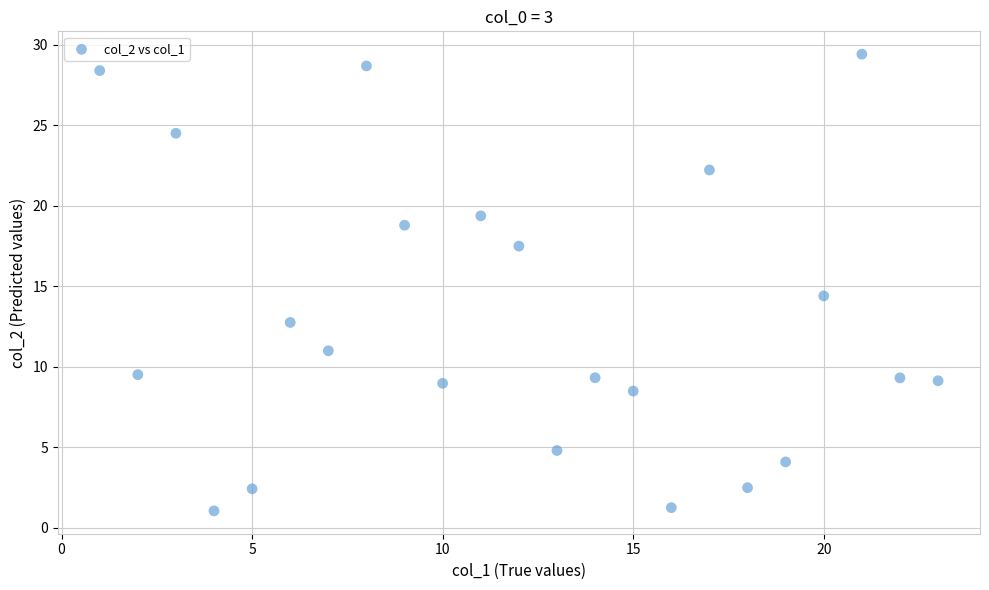

What is the range of Y values (max minus min)?

28.4